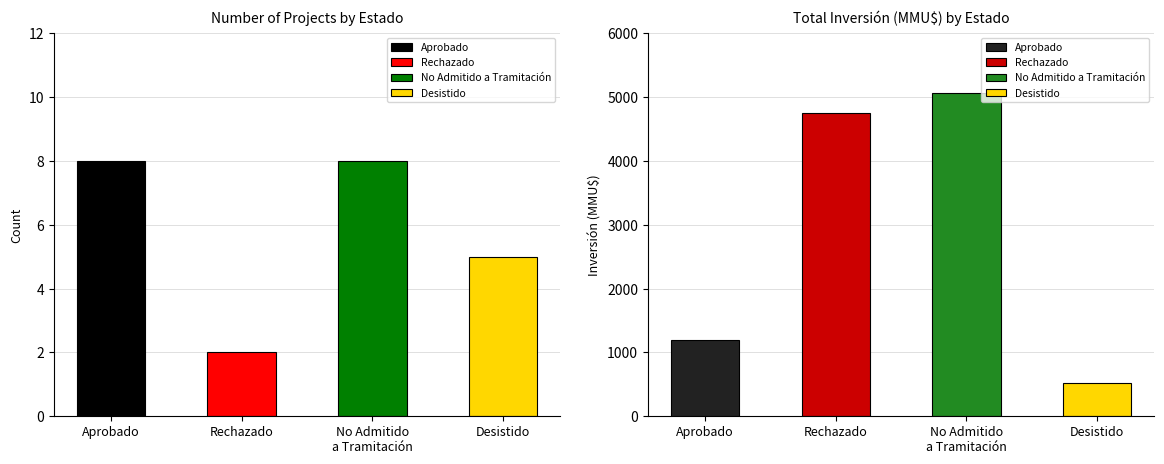

Which series changed the most between Aprobado and No Admitido a Tramitación?

Inversión(MMU$)